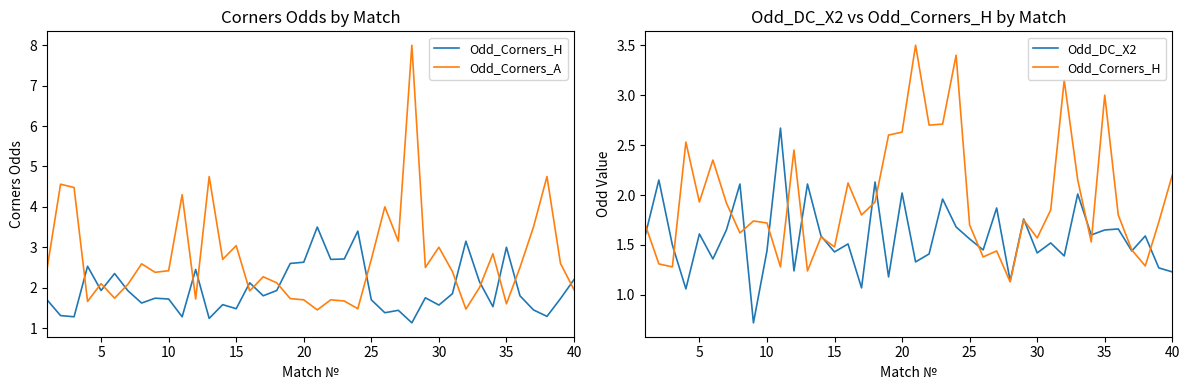

Reading right to left, extract all data points from this chart.

Odd_Corners_H: 2.2	1.7	1.3	1.4	1.8	3.0	1.5	2.1	3.1	1.9	1.6	1.8	1.1	1.4	1.4	1.7	3.4	2.7	2.7	3.5	2.6	2.6	1.9	1.8	2.1	1.5	1.6	1.2	2.5	1.3	1.7	1.7	1.6	1.9	2.4	1.9	2.5	1.3	1.3	1.7
Odd_Corners_A: 1.9	2.6	4.8	3.5	2.5	1.6	2.8	2.0	1.5	2.4	3.0	2.5	8.0	3.1	4.0	2.7	1.5	1.7	1.7	1.4	1.7	1.7	2.1	2.3	1.9	3.0	2.7	4.8	1.7	4.3	2.4	2.4	2.6	2.1	1.7	2.1	1.7	4.5	4.6	2.5
Odd_DC_X2: 1.2	1.3	1.6	1.4	1.7	1.6	1.6	2.0	1.4	1.5	1.4	1.8	1.1	1.9	1.4	1.6	1.7	2.0	1.4	1.3	2.0	1.2	2.1	1.1	1.5	1.4	1.6	2.1	1.2	2.7	1.4	0.7	2.1	1.6	1.4	1.6	1.1	1.5	2.1	1.6